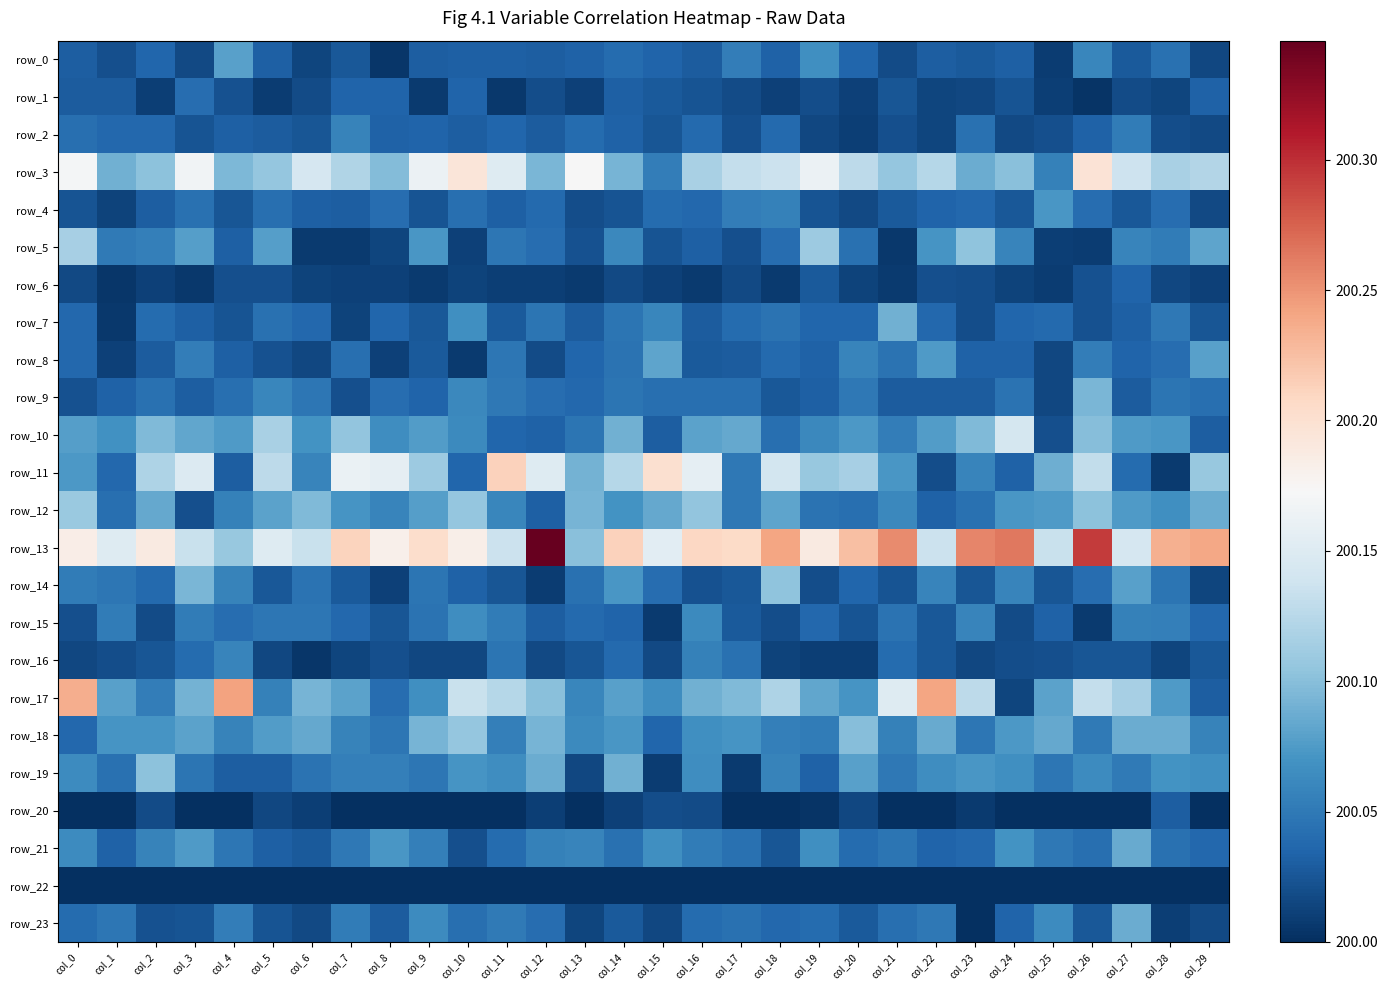

At how many categories does at least one series exceed 200?

30